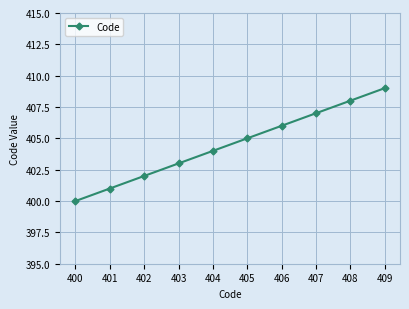

The chart shows a value of 281 at 409. True or false?

False